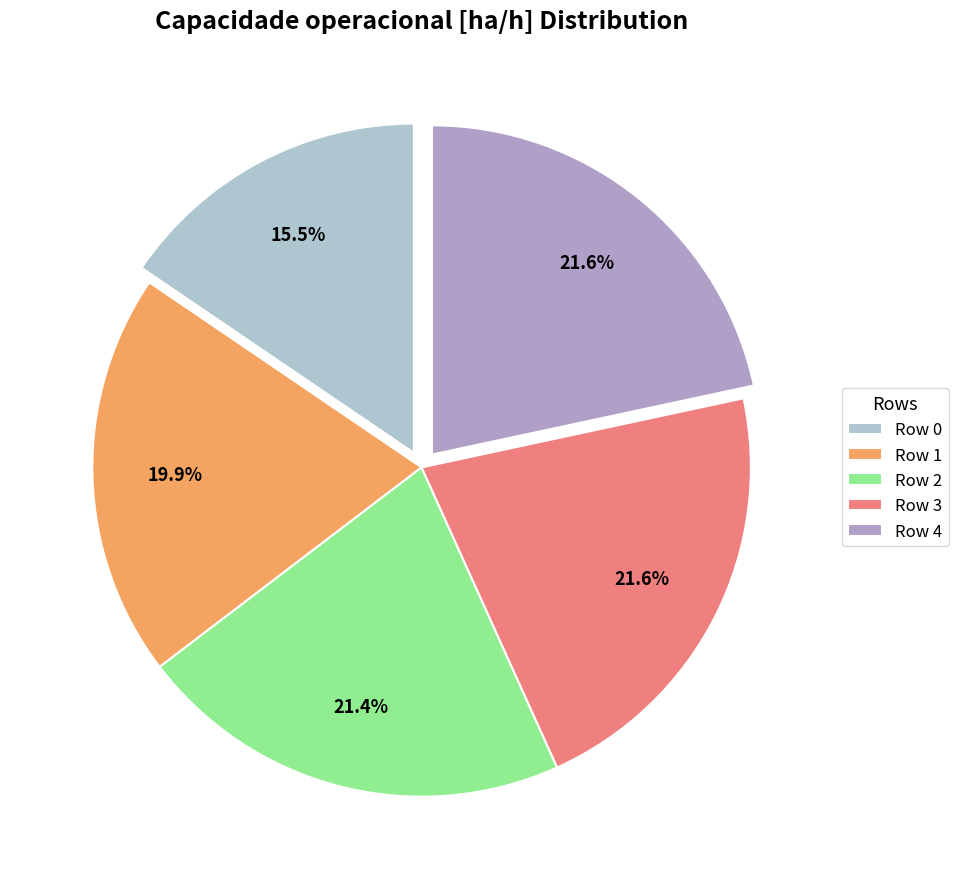

How much of the chart is everything except Row 3?

78.4%